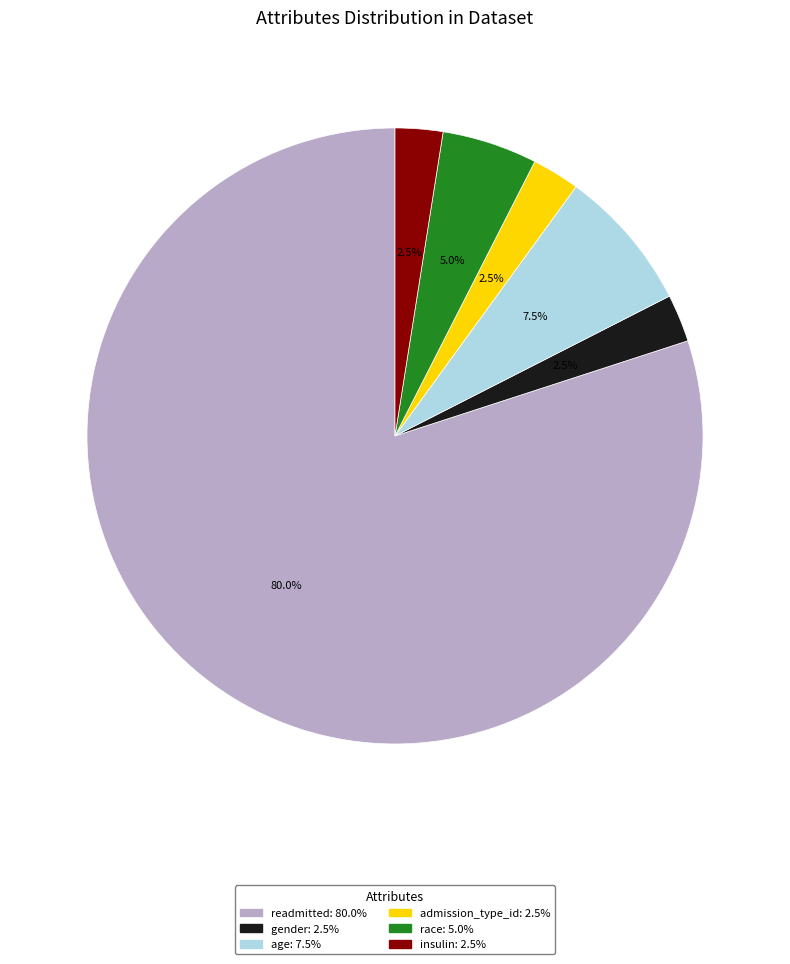

Approximately how many times larger is the value at insulin compared to admission_type_id?

1.0